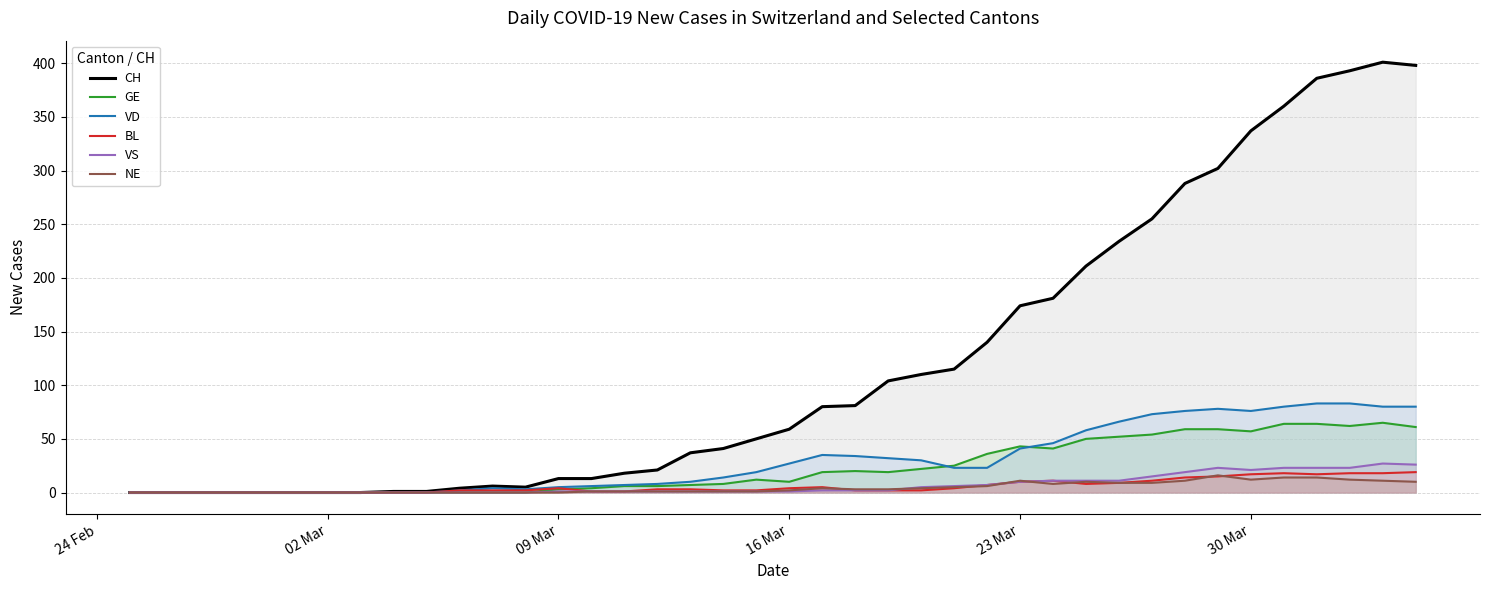

Which series has the largest range (max minus min)?

CH